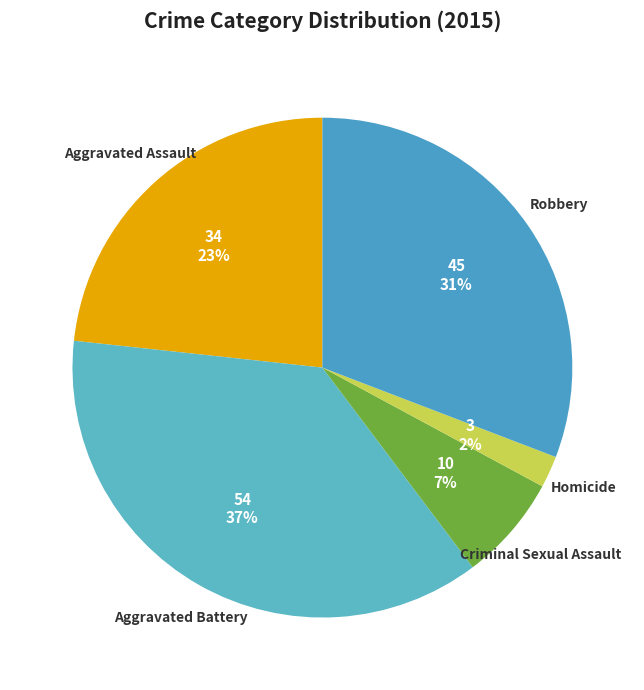

How many slices are in this pie chart?

5